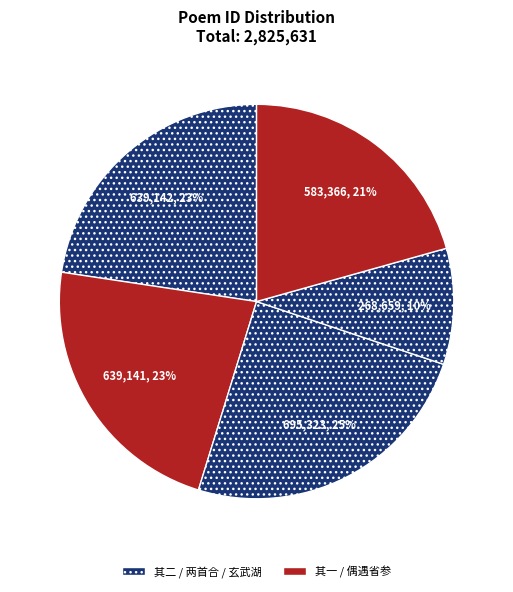

Count the number of slices in the pie.

5